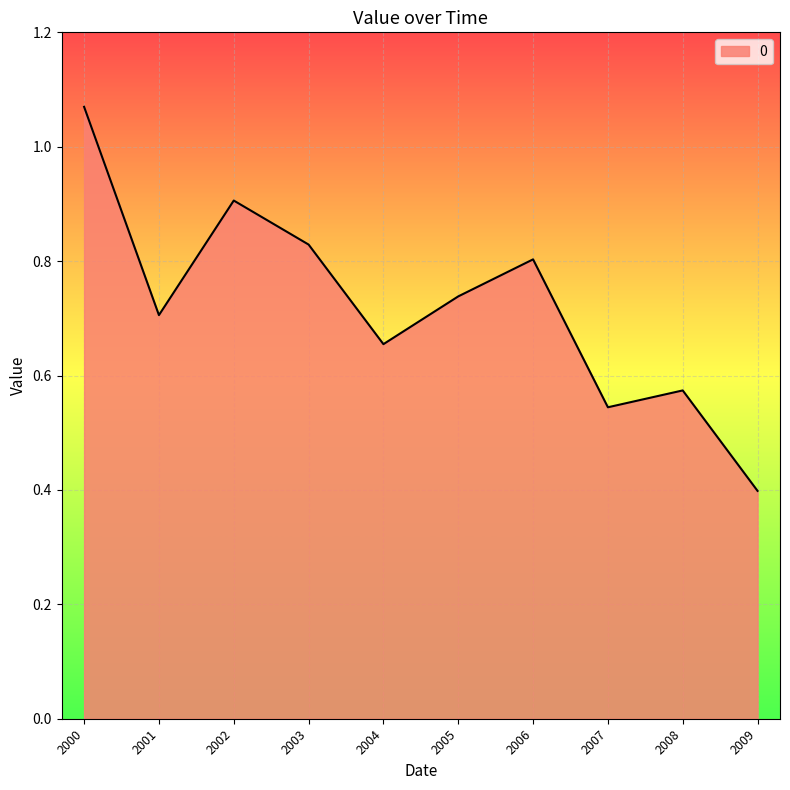

Where is the data nearest to the value 0?

2009